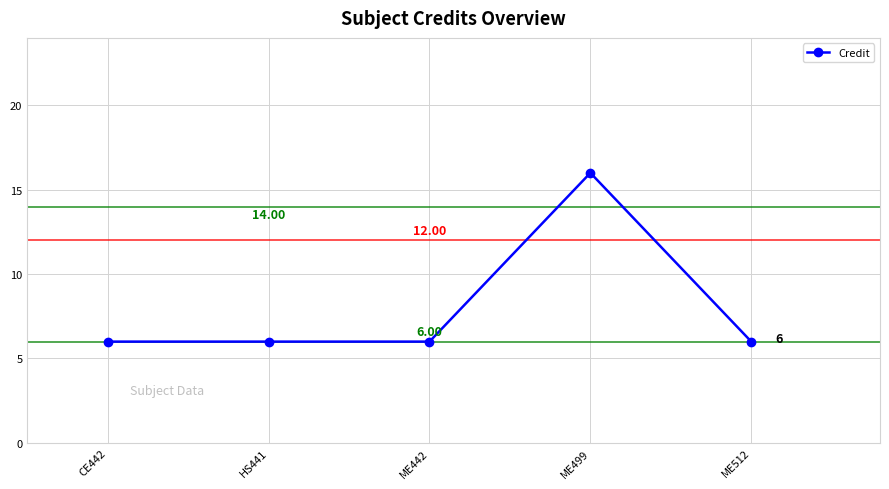

Where is the first local maximum?

ME499